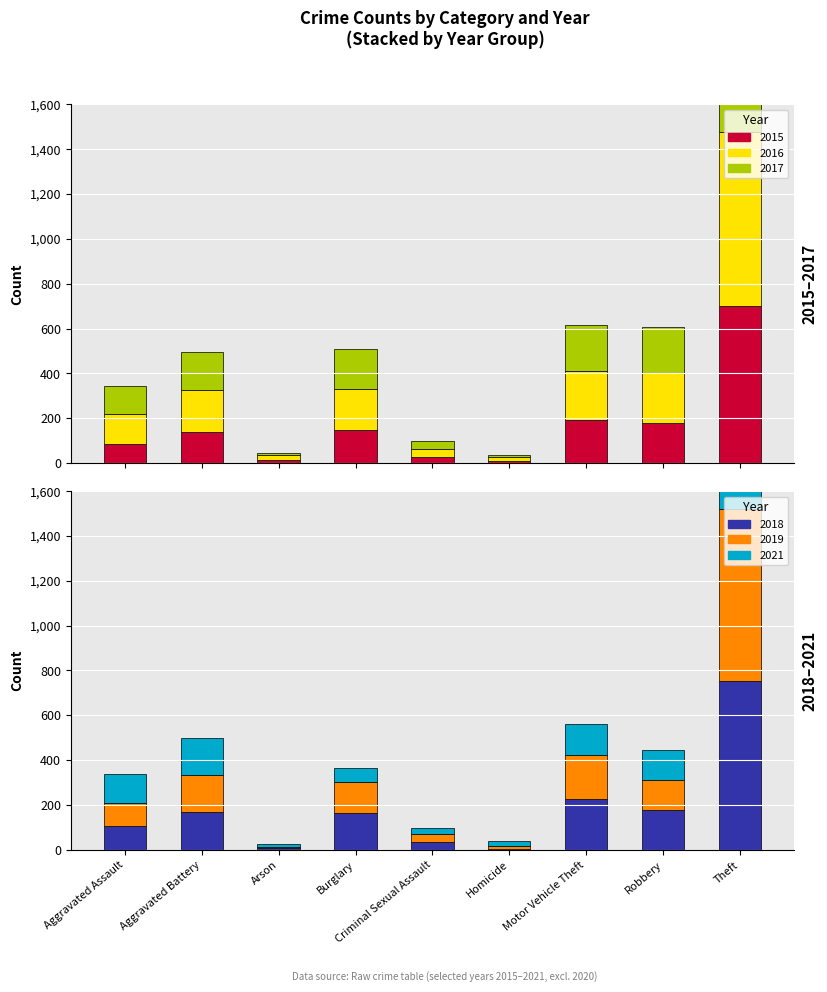

Where does the 2021 series first go above 128?

Aggravated Battery